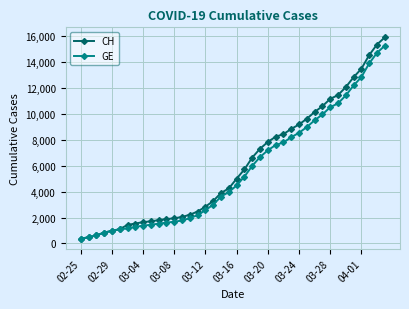

Rank the series by their maximum value, from lowest to highest.

GE, CH